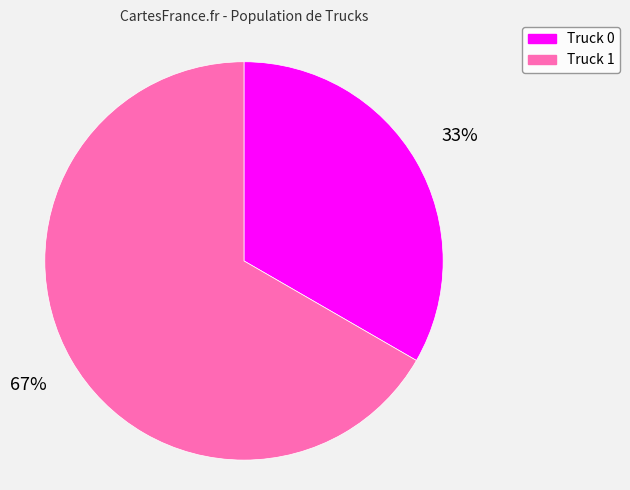

Is there any slice that represents more than half of the pie?

Yes